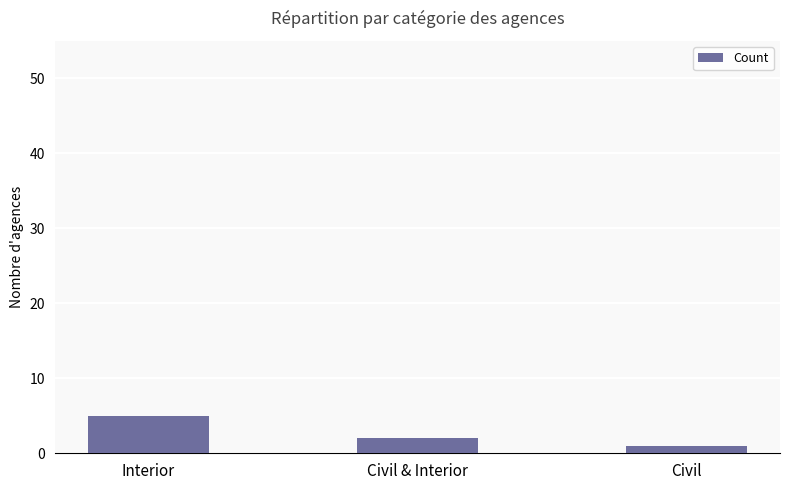

How many bars are there in total?

3